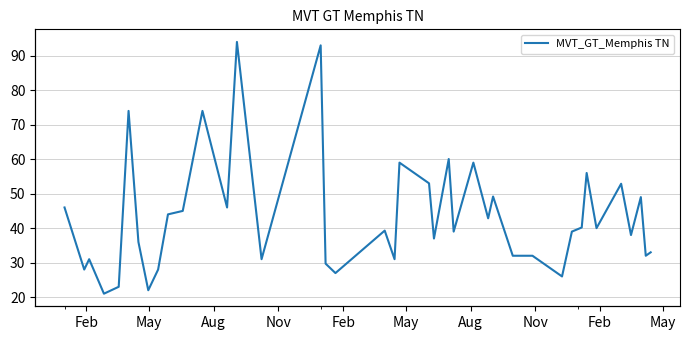

What is the difference between the values at 12 and 27?

3.2